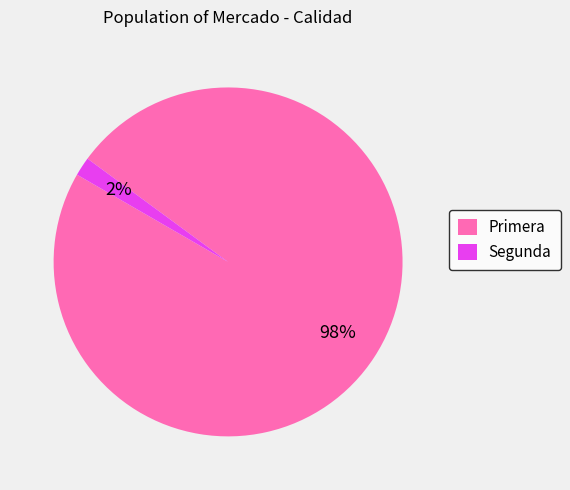

How many slices are in this pie chart?

2